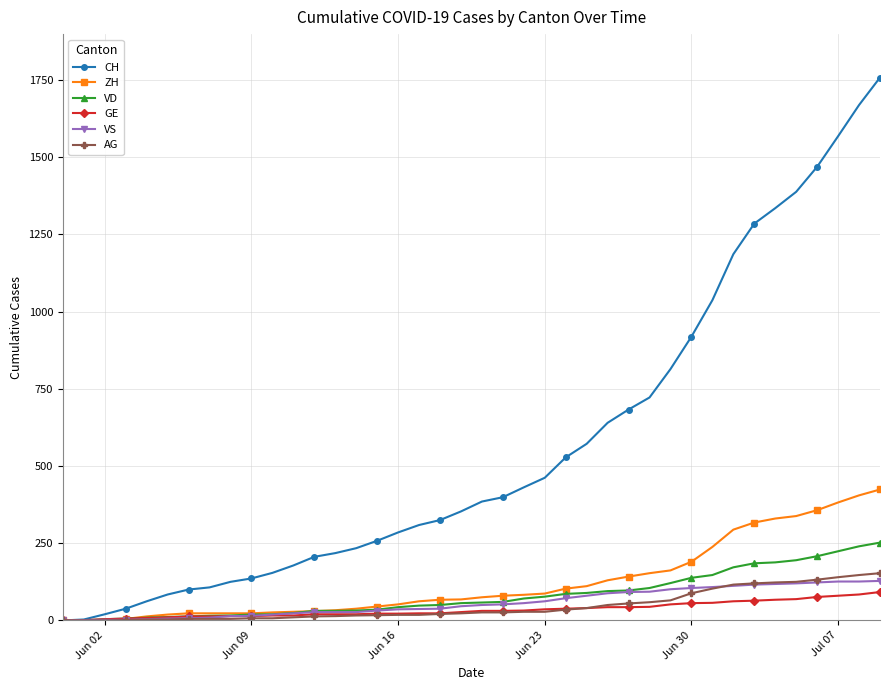

Which series has the largest range (max minus min)?

CH